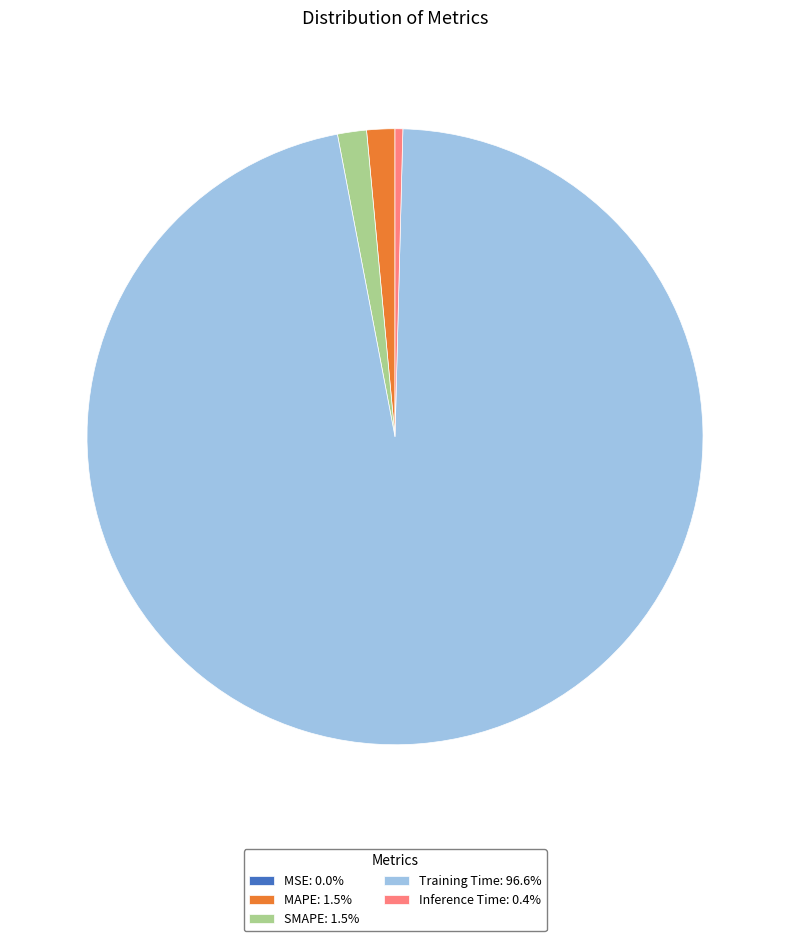

Is Training Time the majority of the pie?

Yes